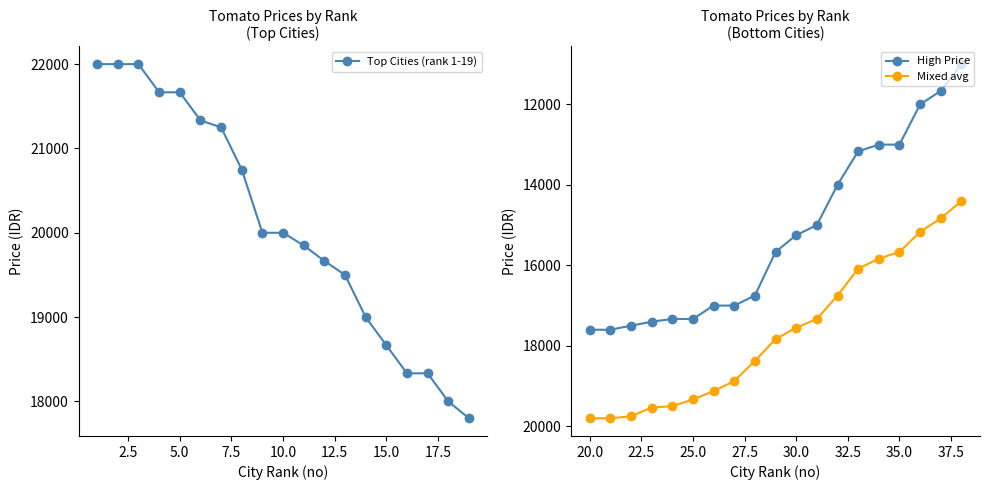

Does the chart display data point markers on the line(s)?

Yes